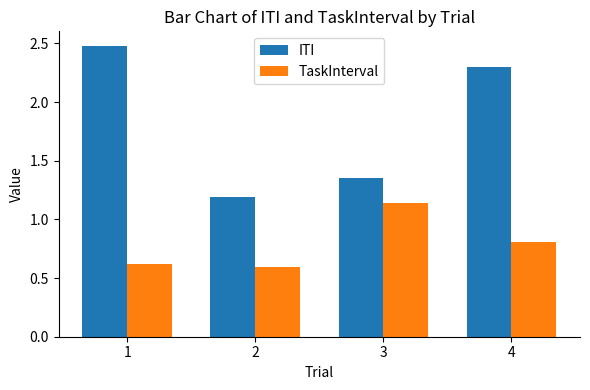

What is the value of the TaskInterval bar at the 4th from the left?

0.8